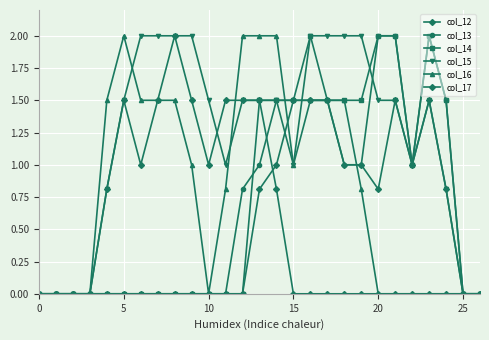

What is the difference between the maximum and second lowest values in the col_13 series?

2.0